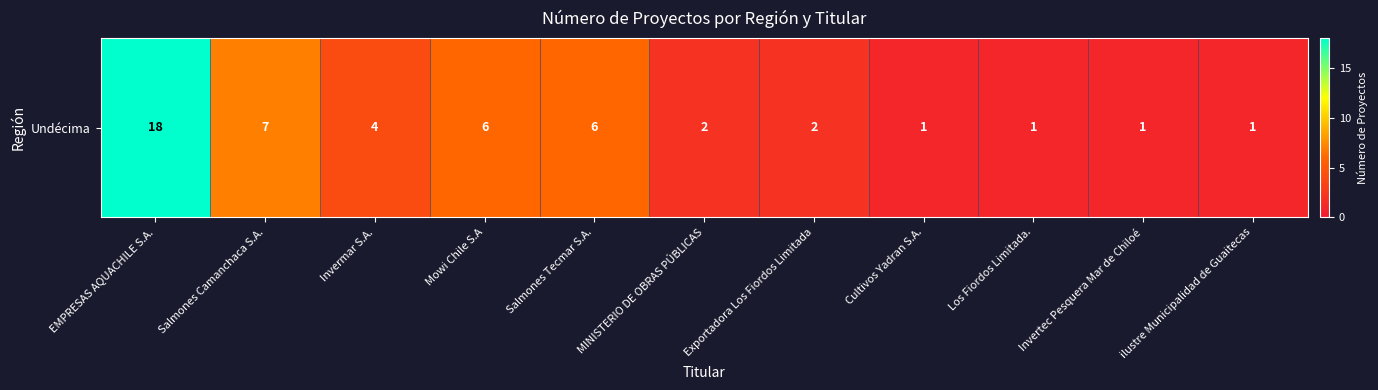

Between Los Fiordos Limitada. and EMPRESAS AQUACHILE S.A., which is larger?

EMPRESAS AQUACHILE S.A.